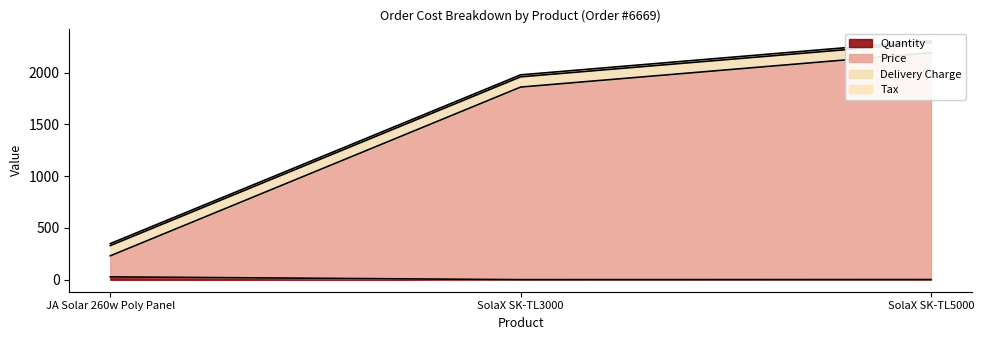

At which label is quantity closest to 14?

SolaX SK-TL5000